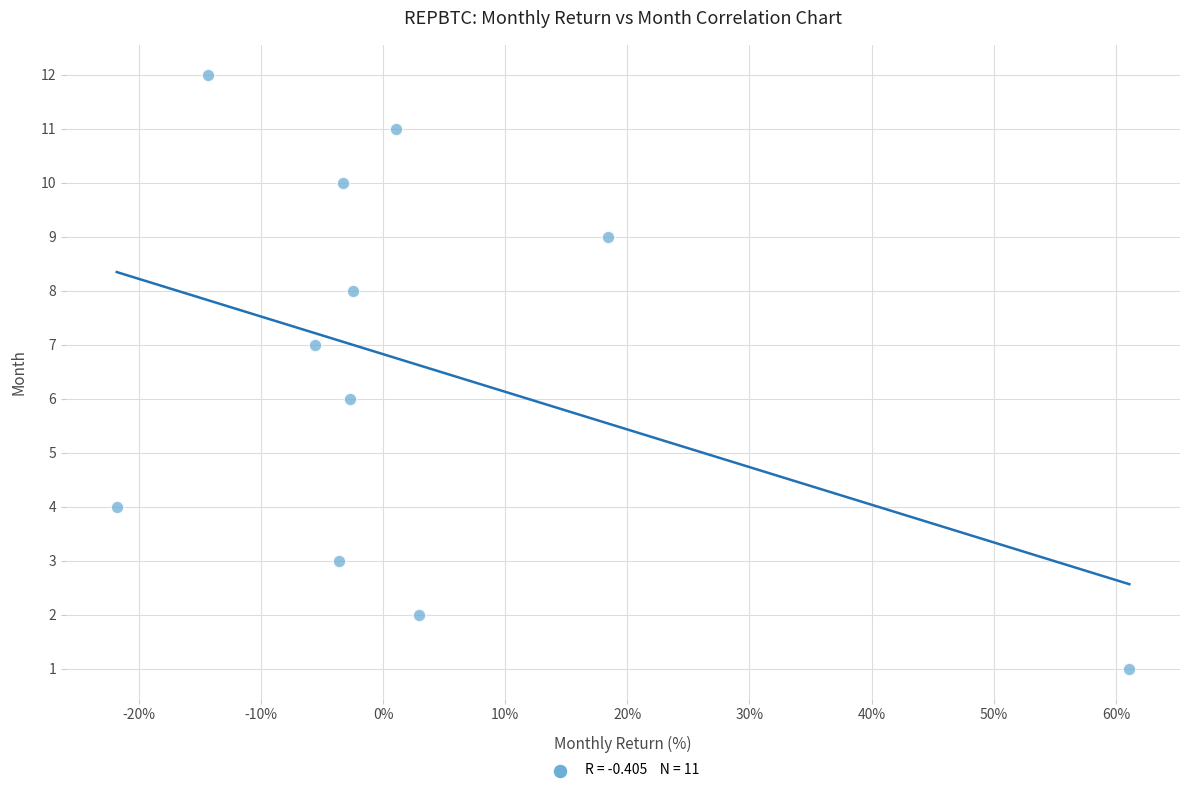

What is the average Y value?

7